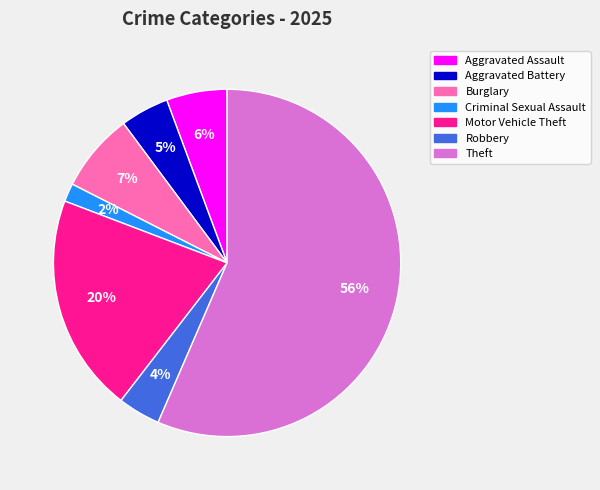

The Criminal Sexual Assault slice represents 11% of the pie. True or false?

False